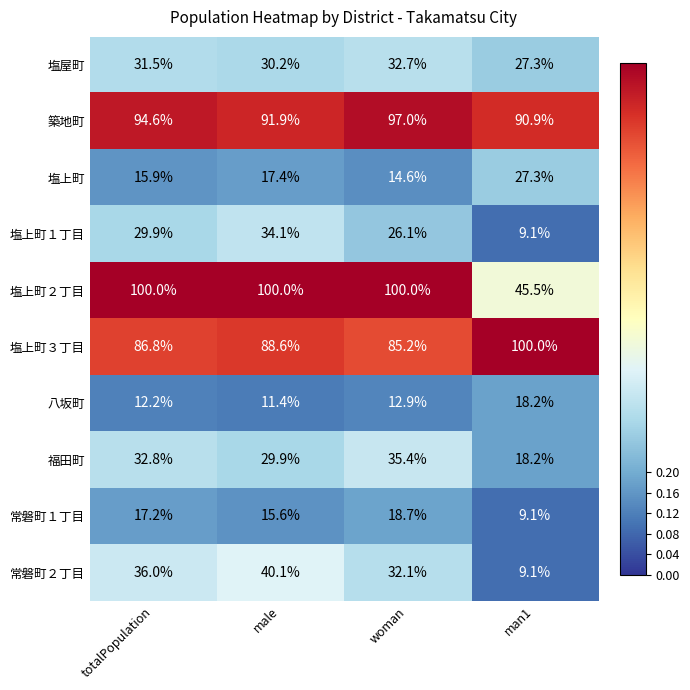

What is the difference between the maximum and second lowest values in the 塩上町１丁目 series?

8.0